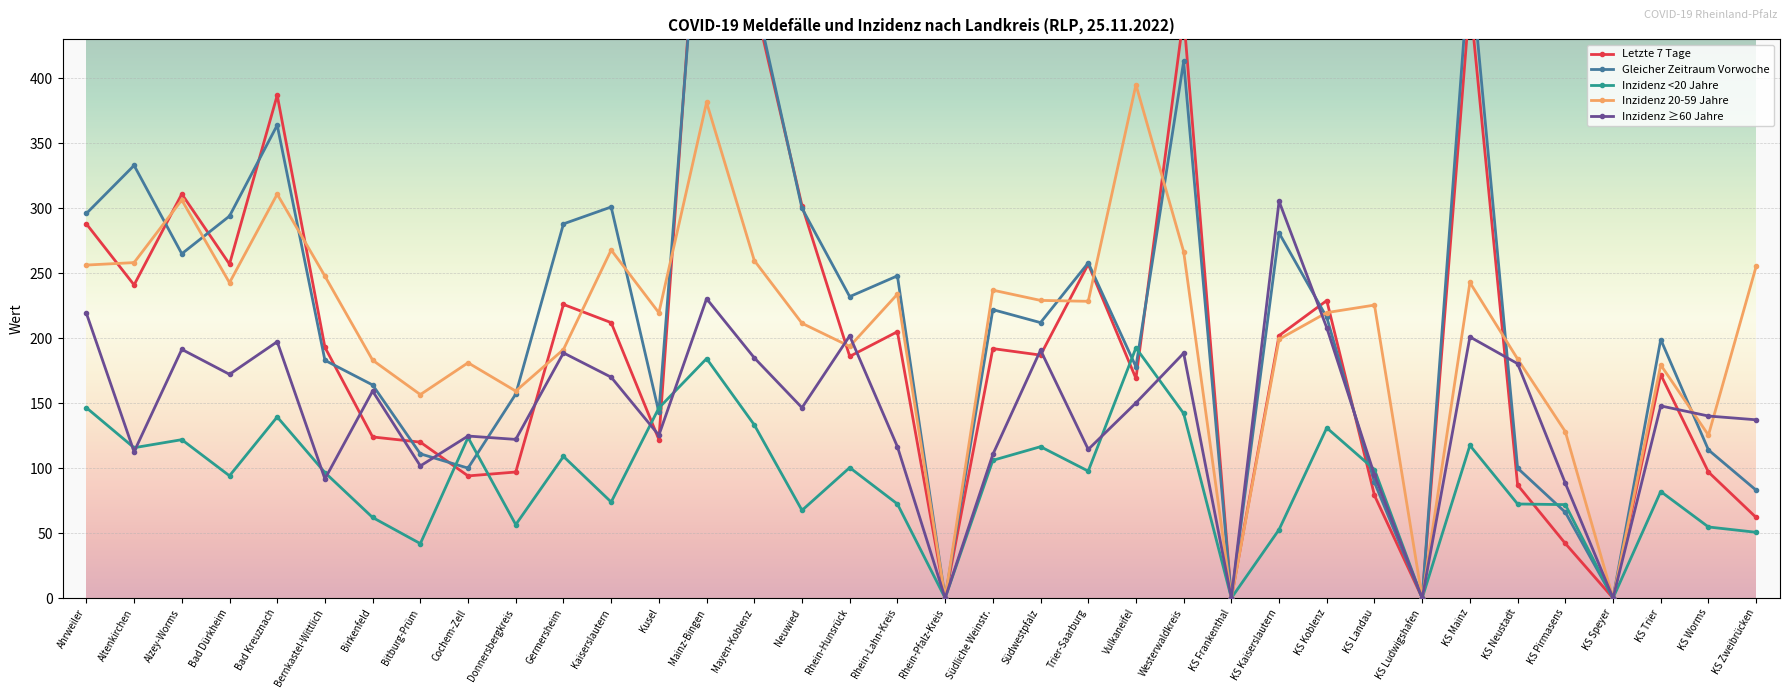

How many positive values does the Inzidenz 20-59 Jahre series have?

32